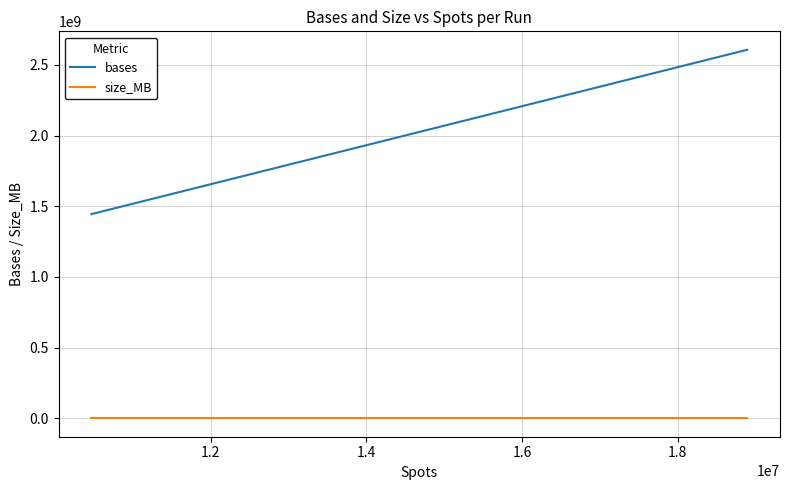

Which series has the largest range (max minus min)?

bases